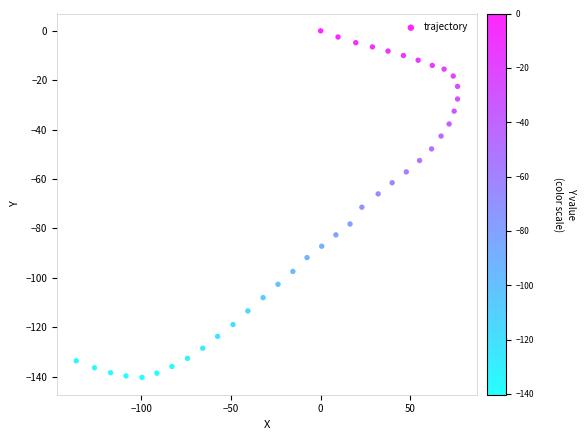

What is the range of Y values (max minus min)?

140.3